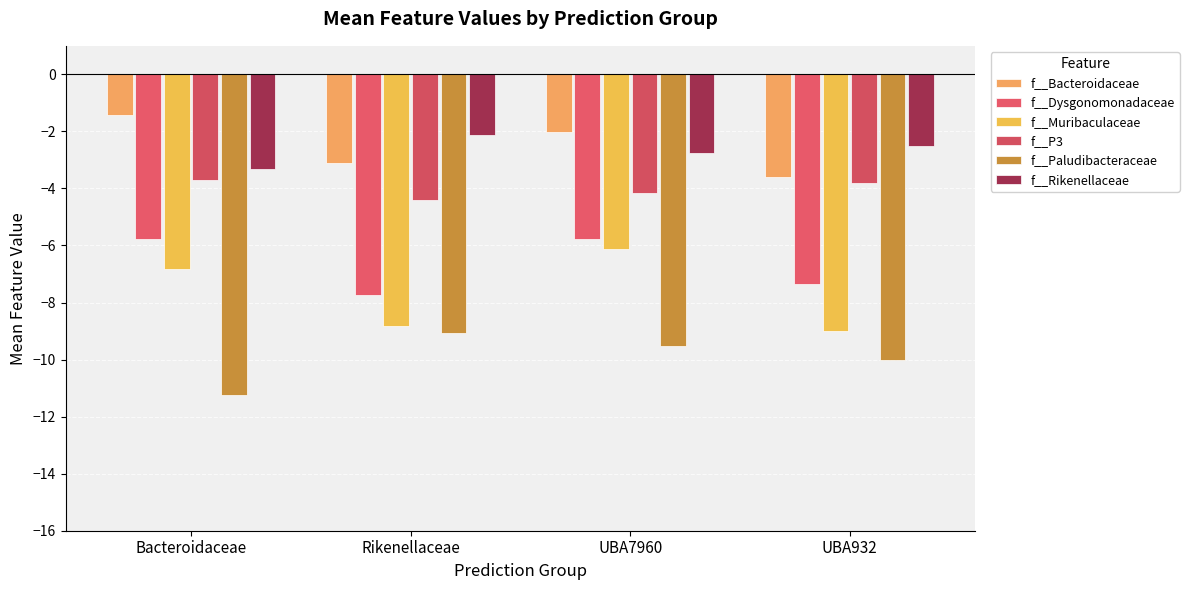

Reading left to right, what are all the values shown in this chart?

f__Bacteroidaceae: -1.4	-3.1	-2.0	-3.6
f__Dysgonomonadaceae: -5.8	-7.7	-5.8	-7.4
f__Muribaculaceae: -6.8	-8.8	-6.1	-9.0
f__P3: -3.7	-4.4	-4.1	-3.8
f__Paludibacteraceae: -11.3	-9.1	-9.5	-10.0
f__Rikenellaceae: -3.3	-2.1	-2.8	-2.5